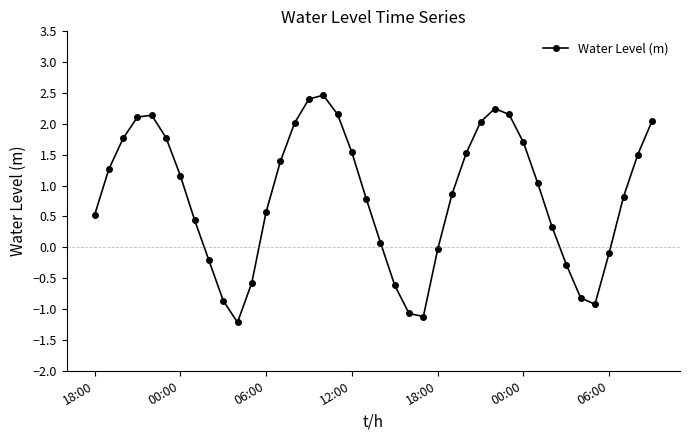

What is the average value?

0.8